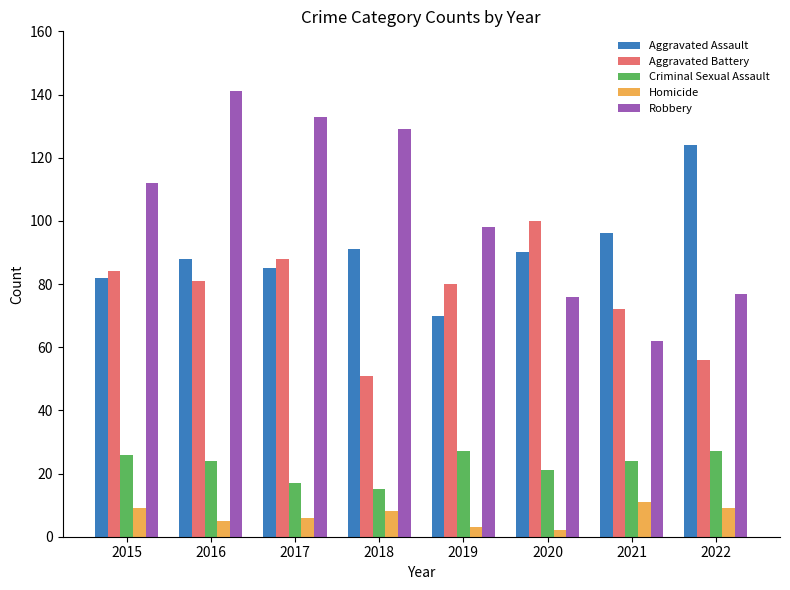

What is the difference between the second highest and second lowest values in the Criminal Sexual Assault series?

10